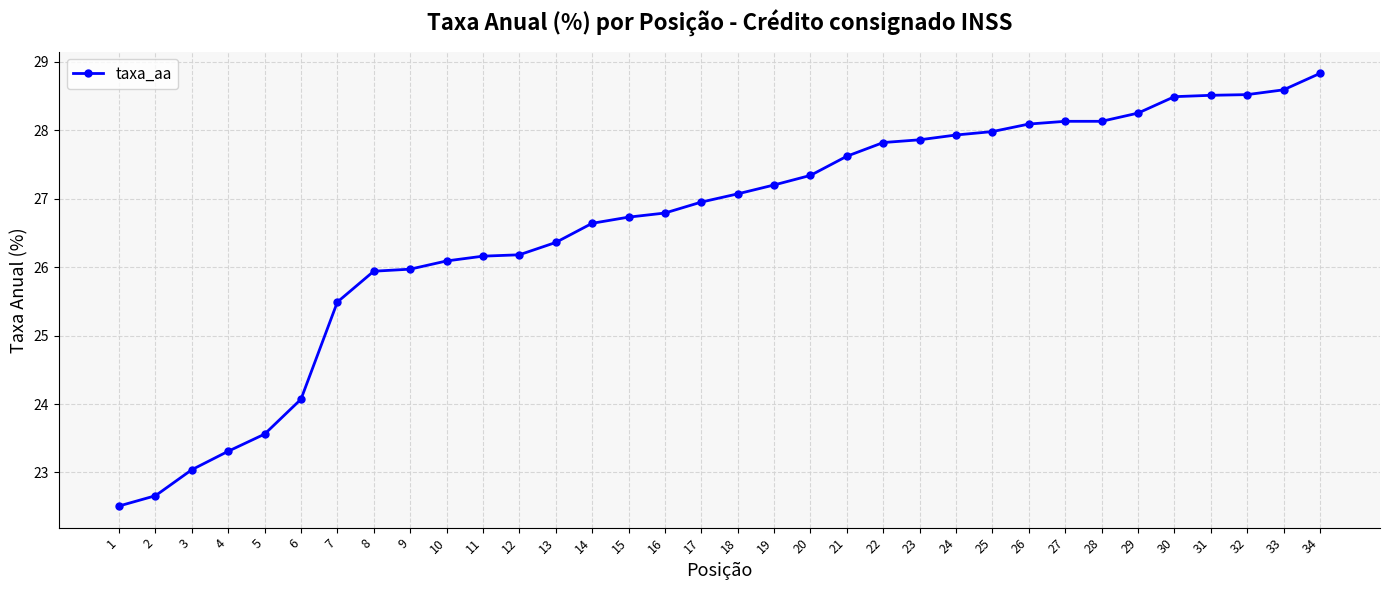

How many lines are shown in the chart?

1